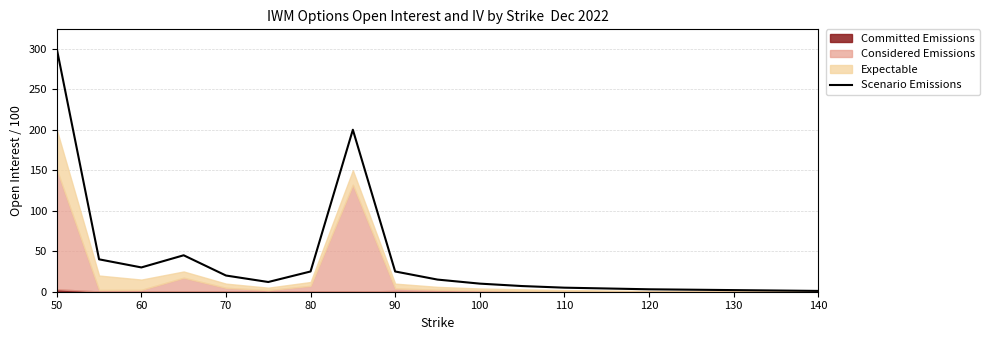

How many categories are shown in the chart?

19